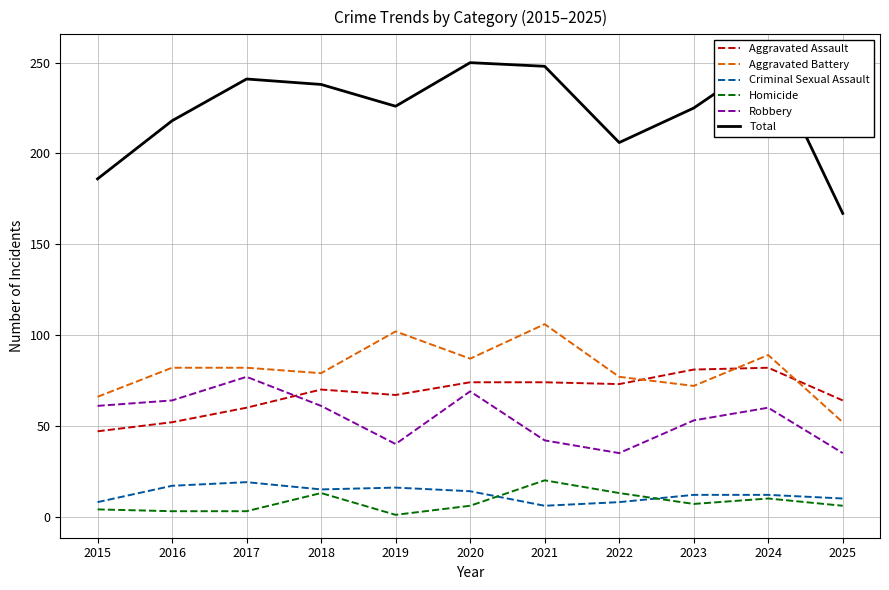

At which label does Homicide reach its minimum?

2019